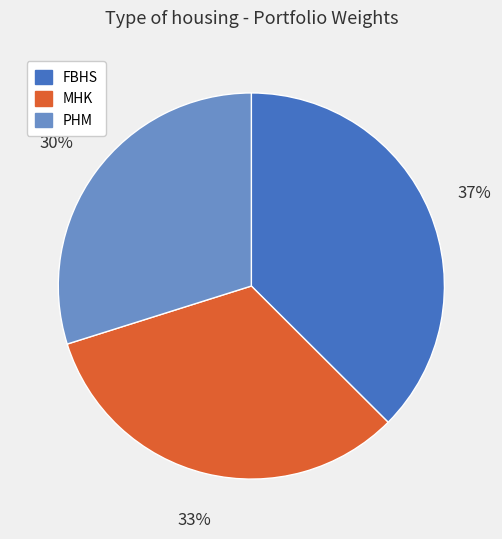

Does any single category account for the majority?

No